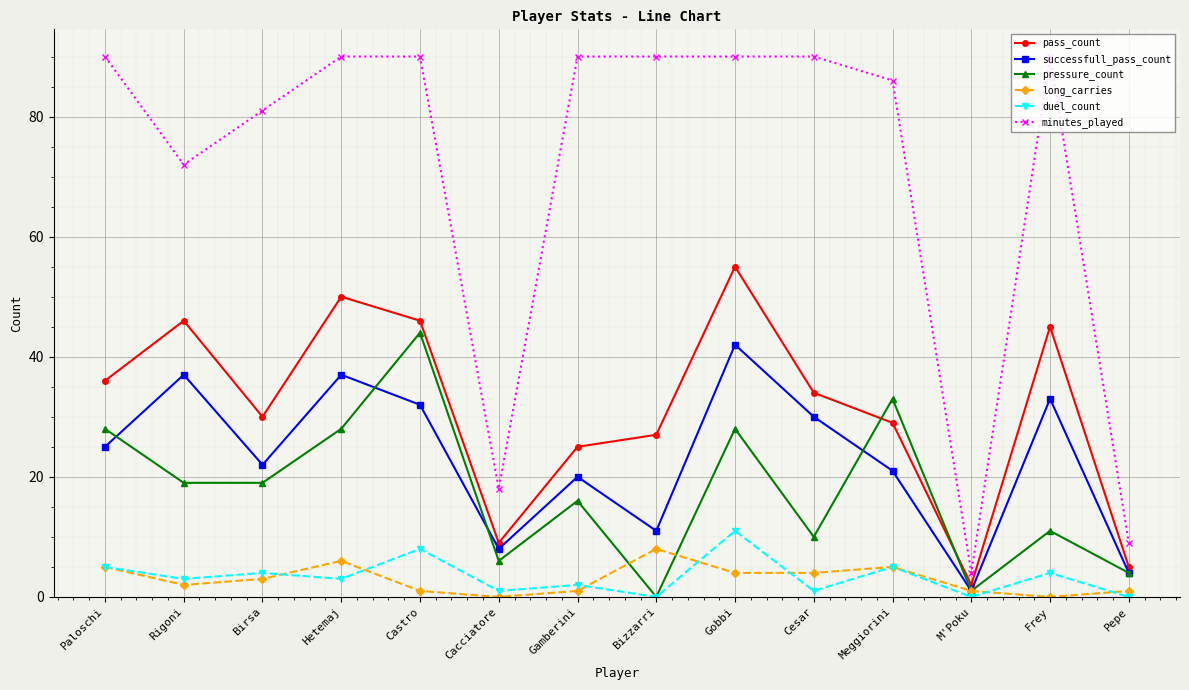

What are all the series names shown in the legend?

pass_count, successfull_pass_count, pressure_count, long_carries, duel_count, minutes_played